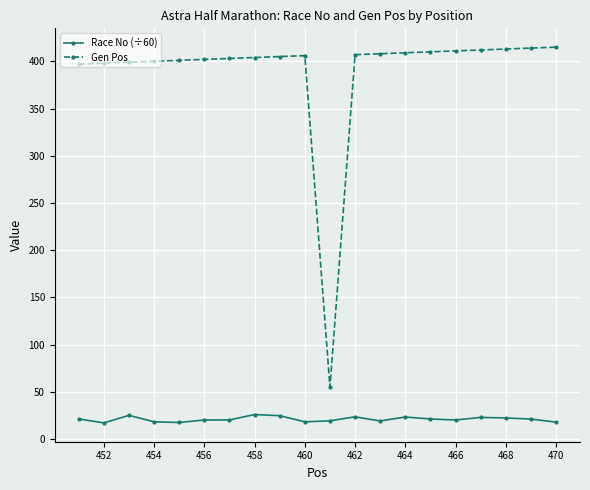

How many data points does each series have?

20